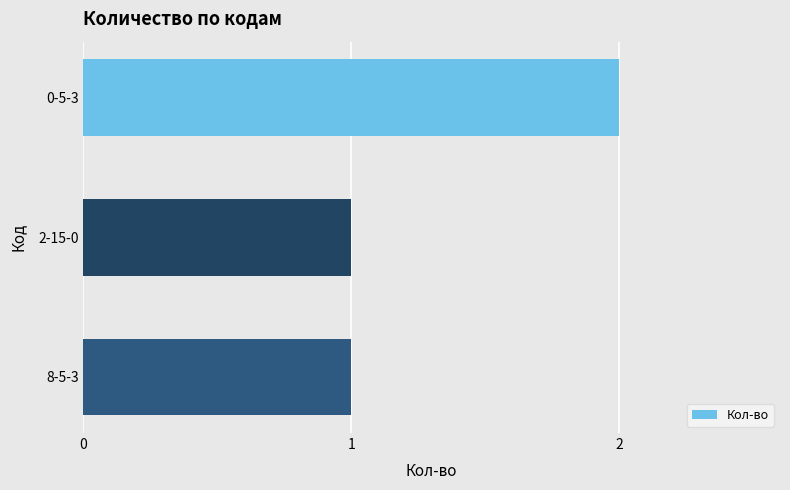

Approximately how many times larger is the value at 8-5-3 compared to 2-15-0?

1.0